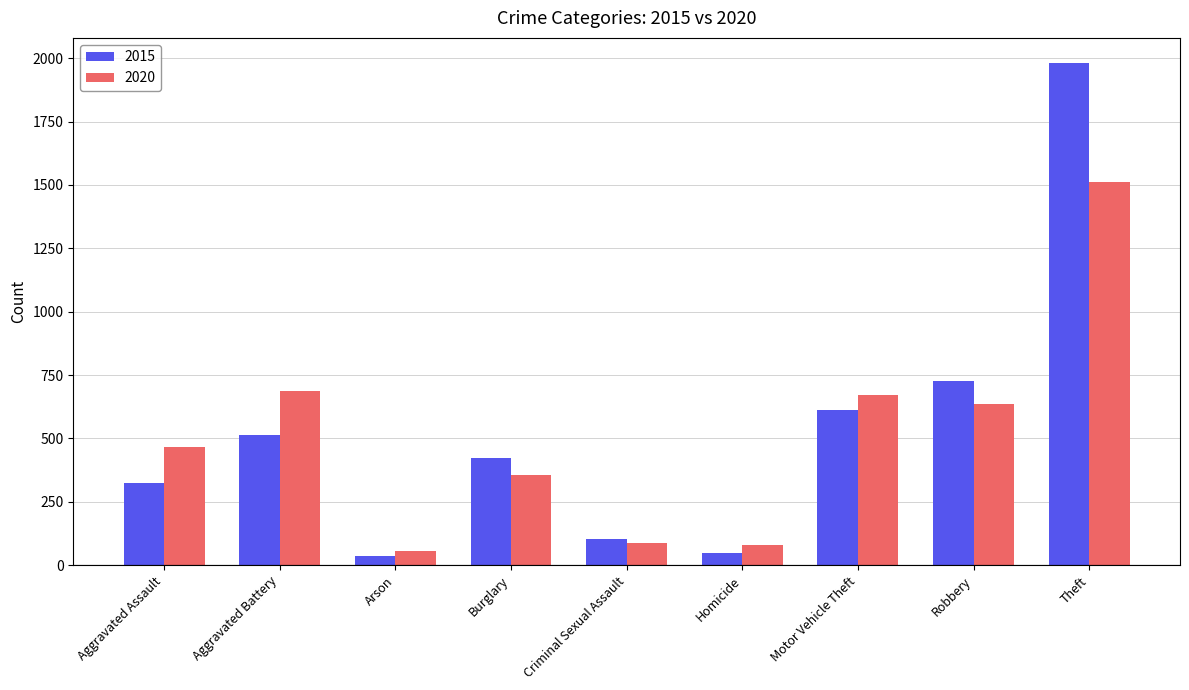

What is the difference between the 2020 values at Robbery and Homicide?

556